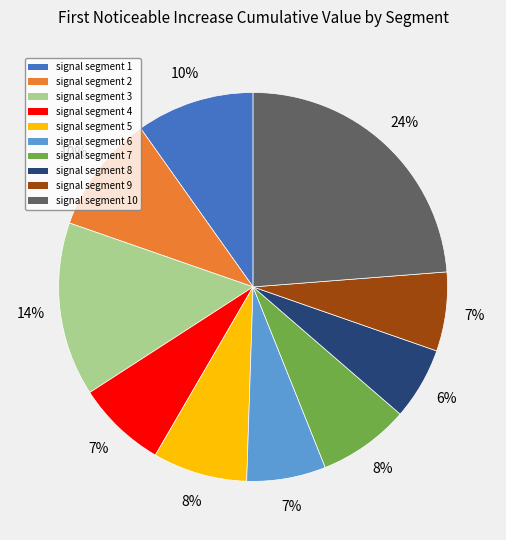

Does signal segment 6 represent more than half of the total?

No